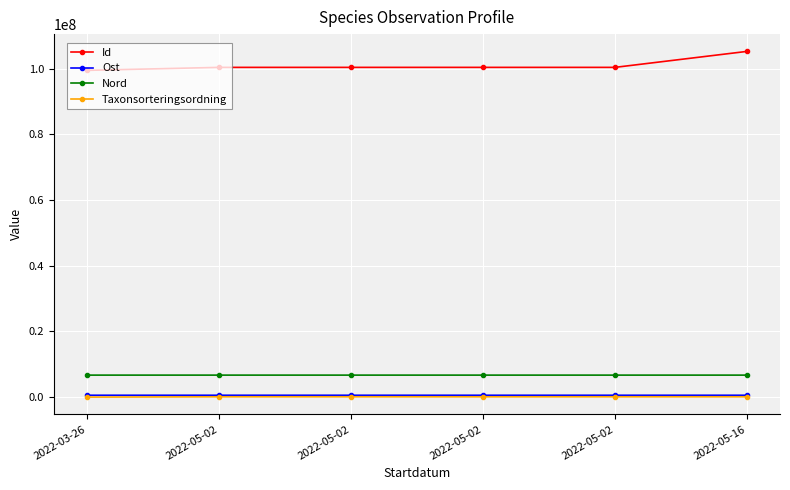

What is the difference between the second highest and second lowest values in the Id series?

2022.0